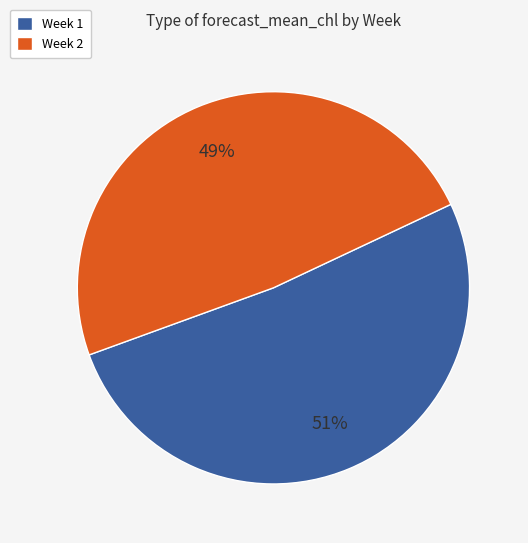

How many segments does this pie chart have?

2